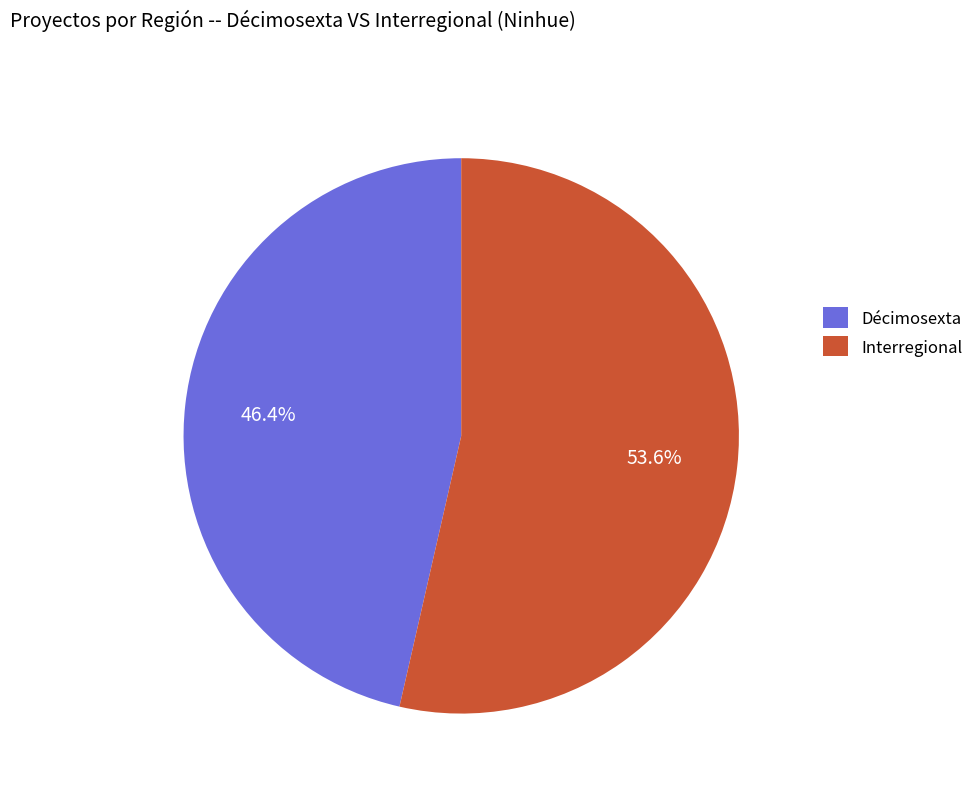

Is it true that Interregional is 41% of the pie?

False